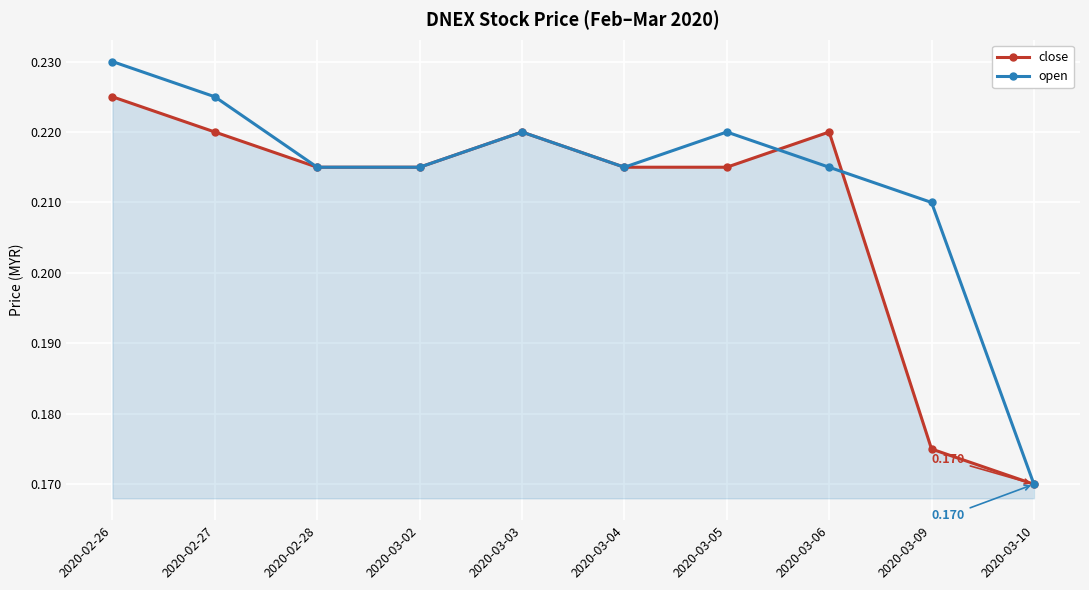

What are all the series names shown in the legend?

close, open